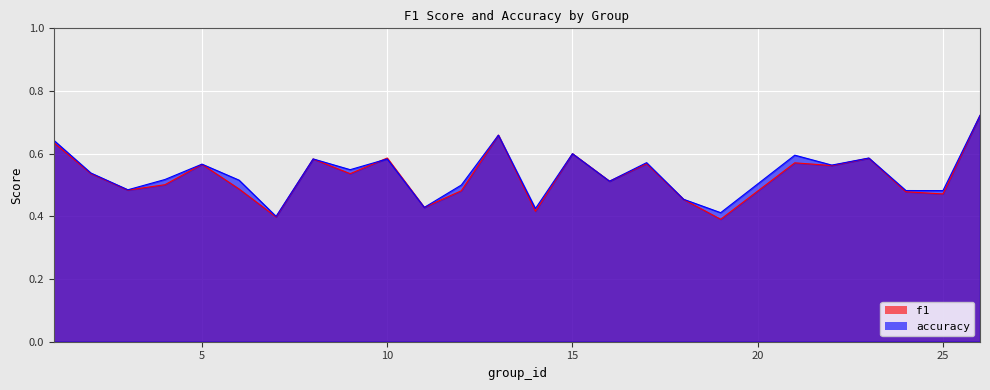

At which category is the sum across all series the highest?

26